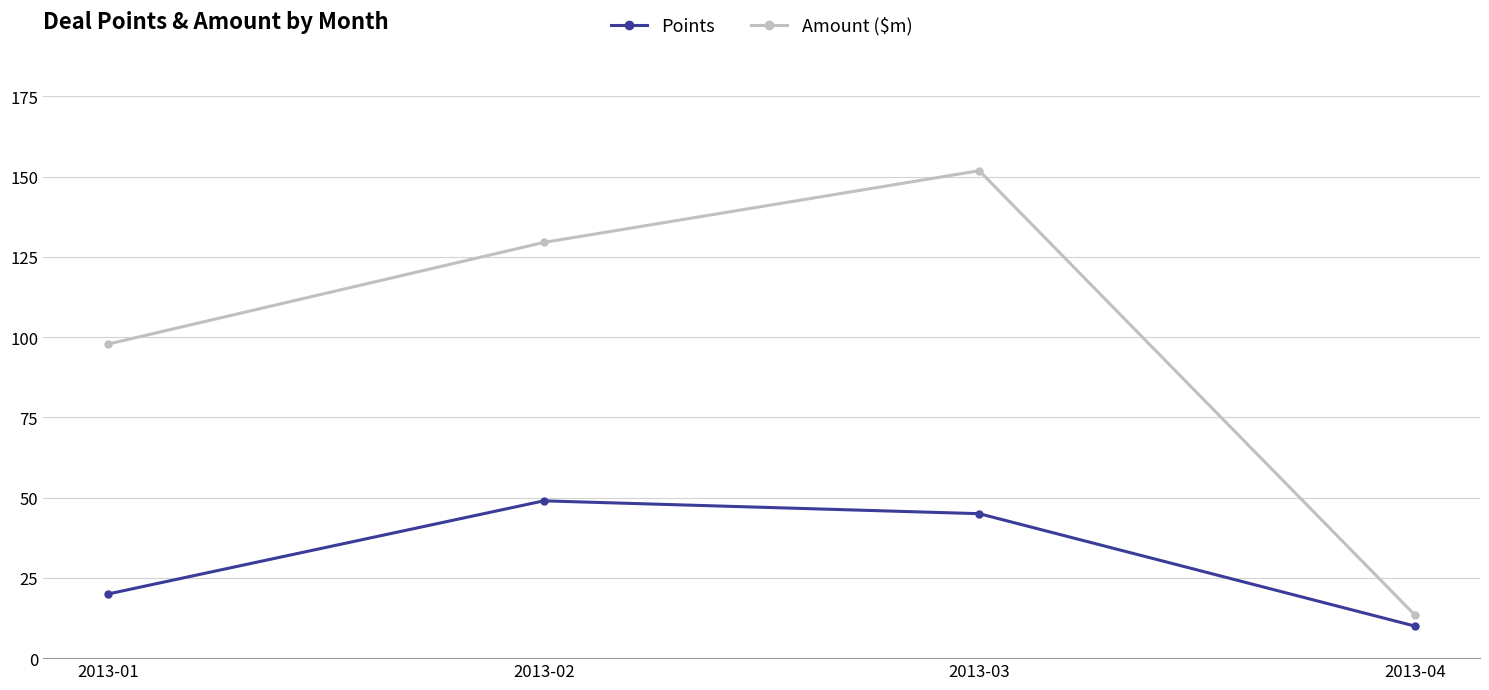

How many lines are shown in the chart?

2